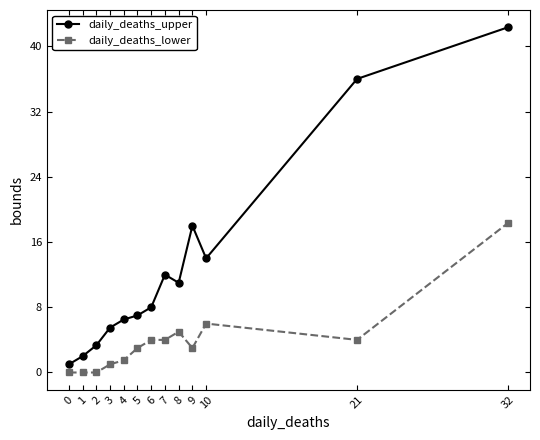

At which category is the sum across all series the highest?

32